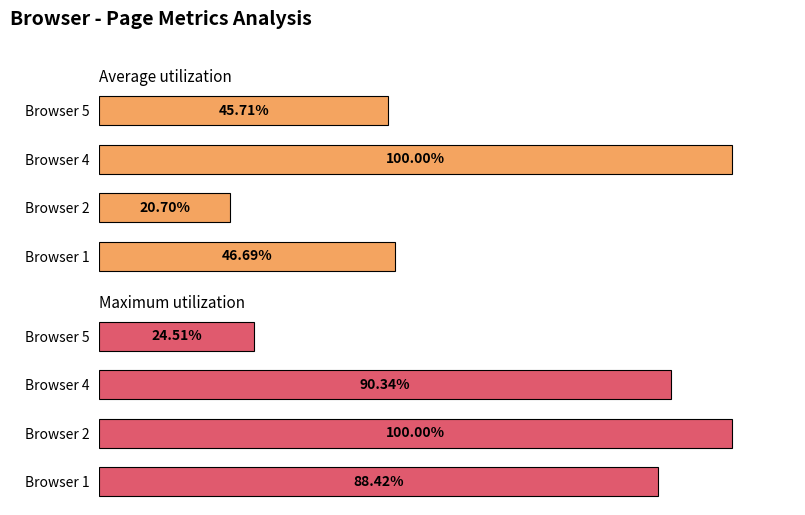

Which series has the largest total across all categories?

Maximum utilization